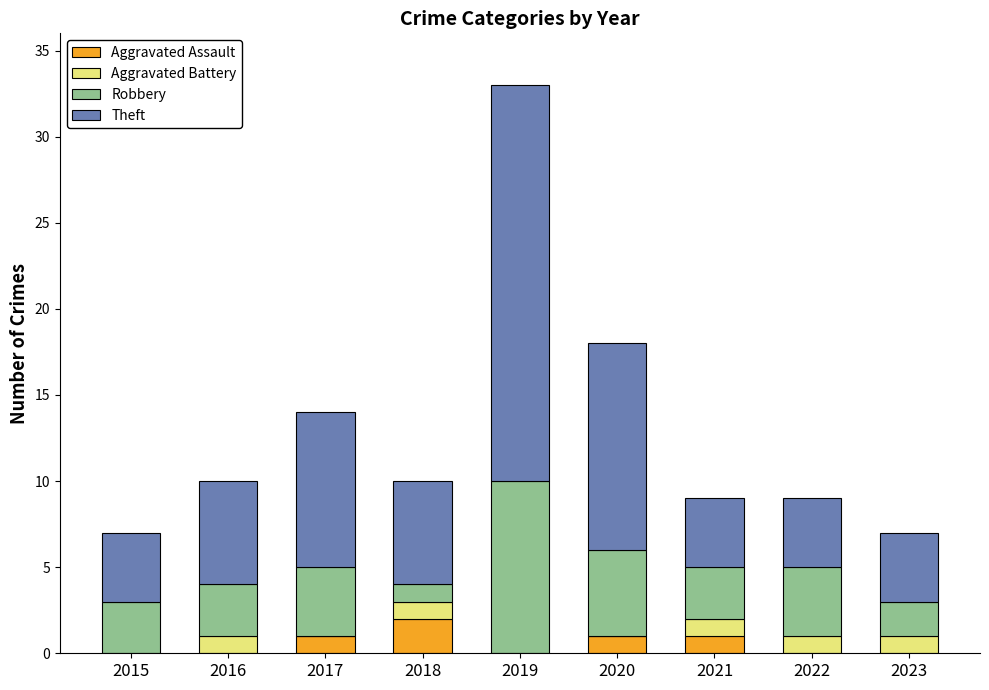

Which category has the highest value in the Aggravated Assault series?

2018